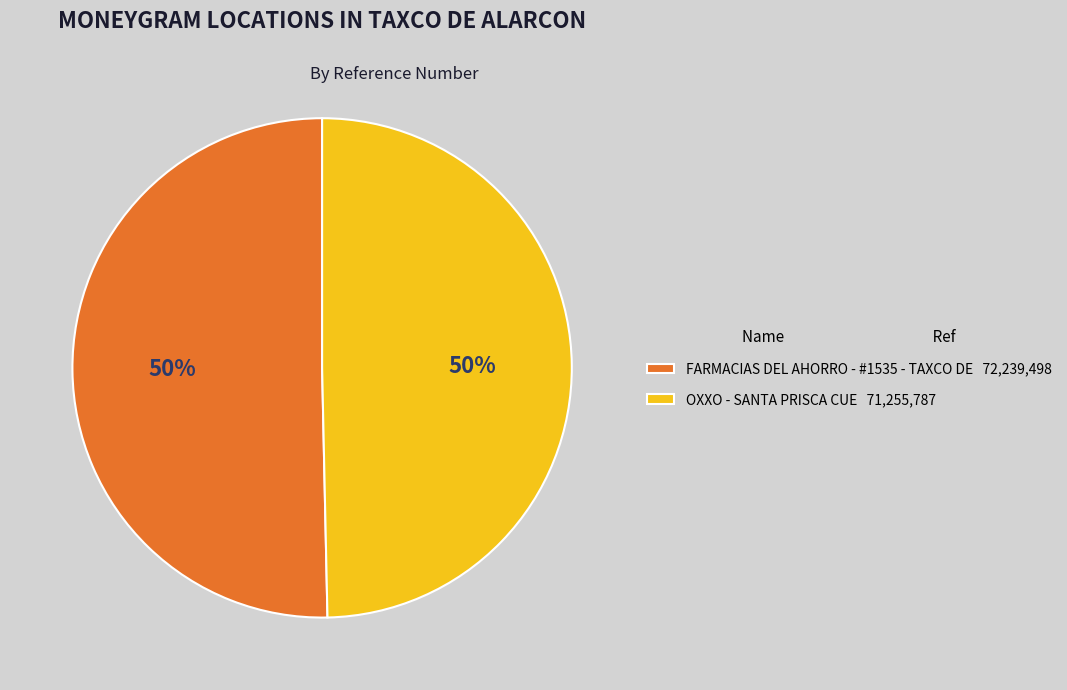

Combined, do OXXO - SANTA PRISCA CUE and FARMACIAS DEL AHORRO - #1535 - TAXCO DE account for over 50%?

Yes